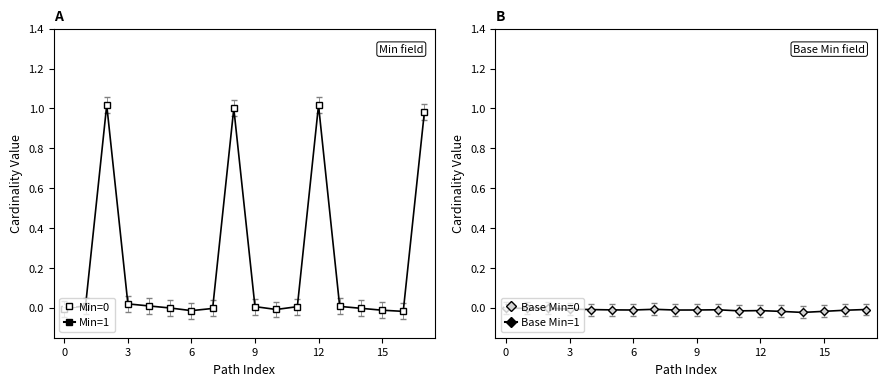

Rank the series by their maximum value, from highest to lowest.

Min, Base Min